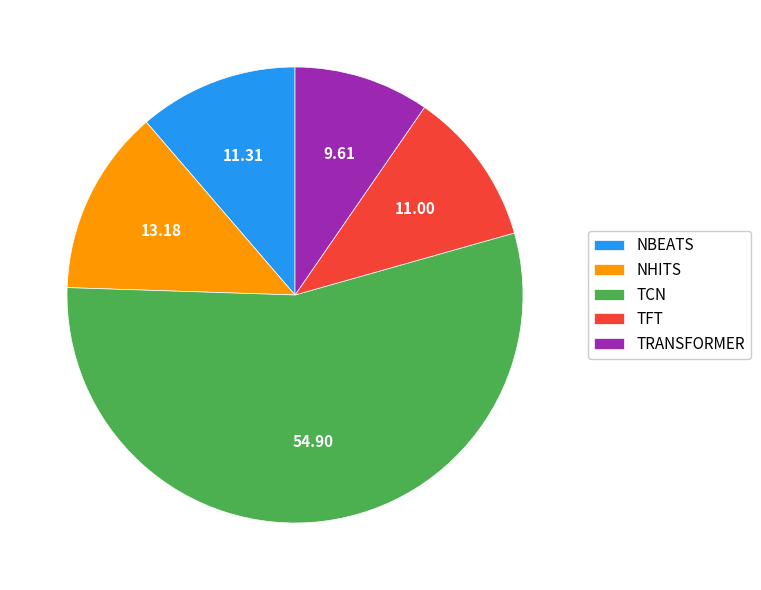

Which slice is the smallest?

TRANSFORMER